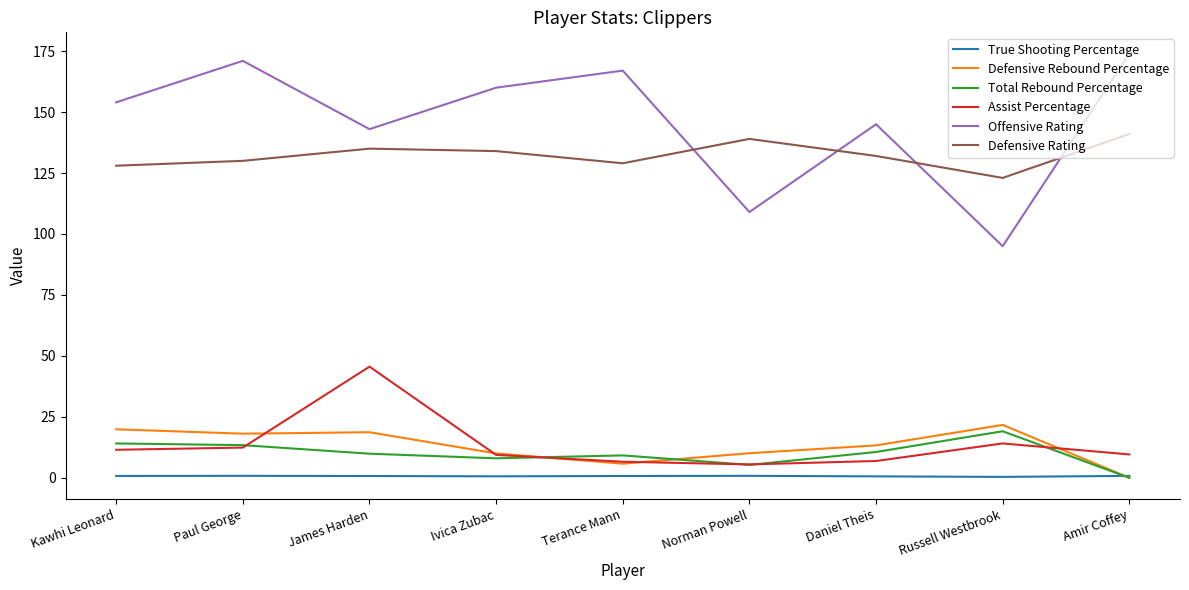

In Offensive Rating, how many points are higher than both neighbors (excluding endpoints)?

3